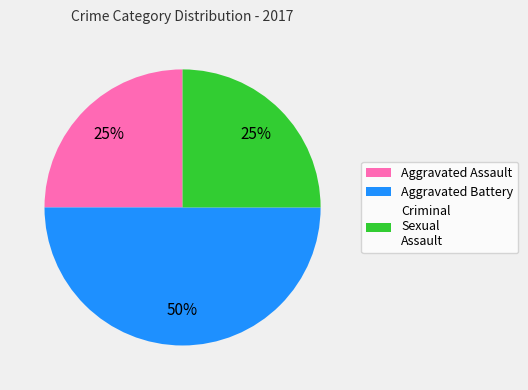

Which category has the biggest portion of the pie?

Aggravated Battery